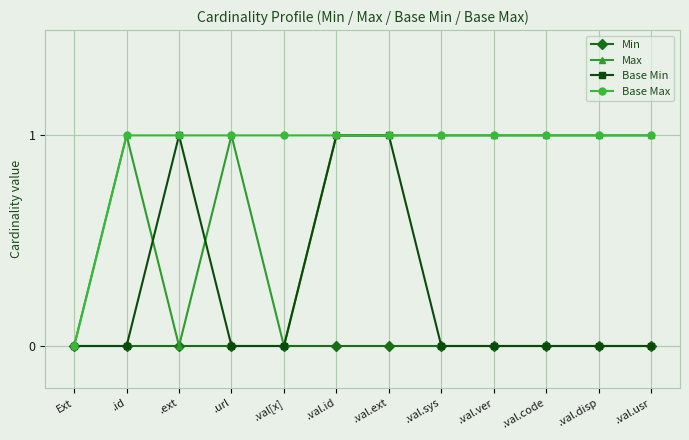

What is the average value of the Max series?

1